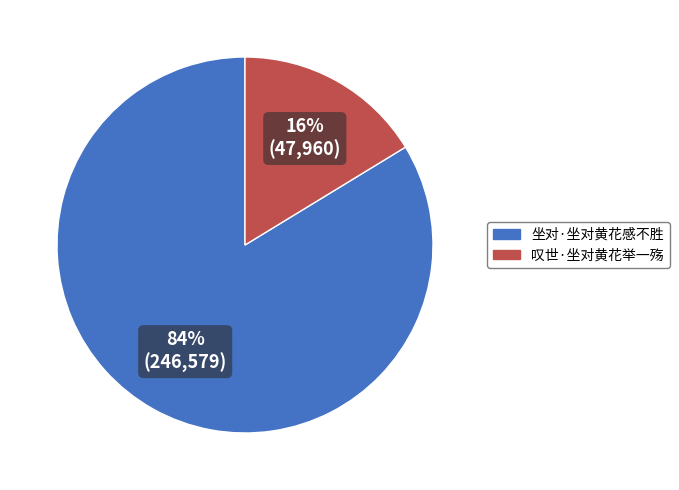

How many segments does this pie chart have?

2